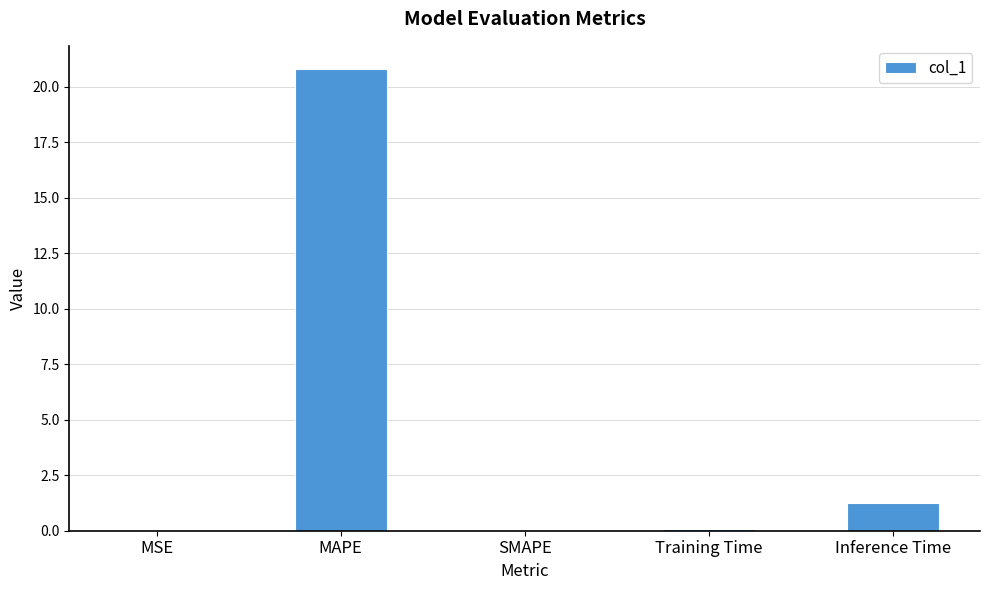

Count the number of data series in this chart.

1